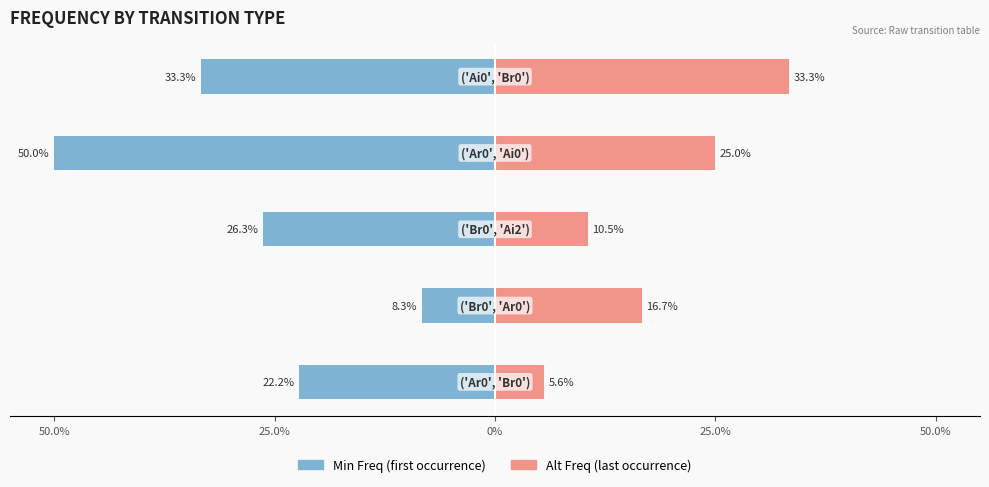

How many groups of bars are there?

5